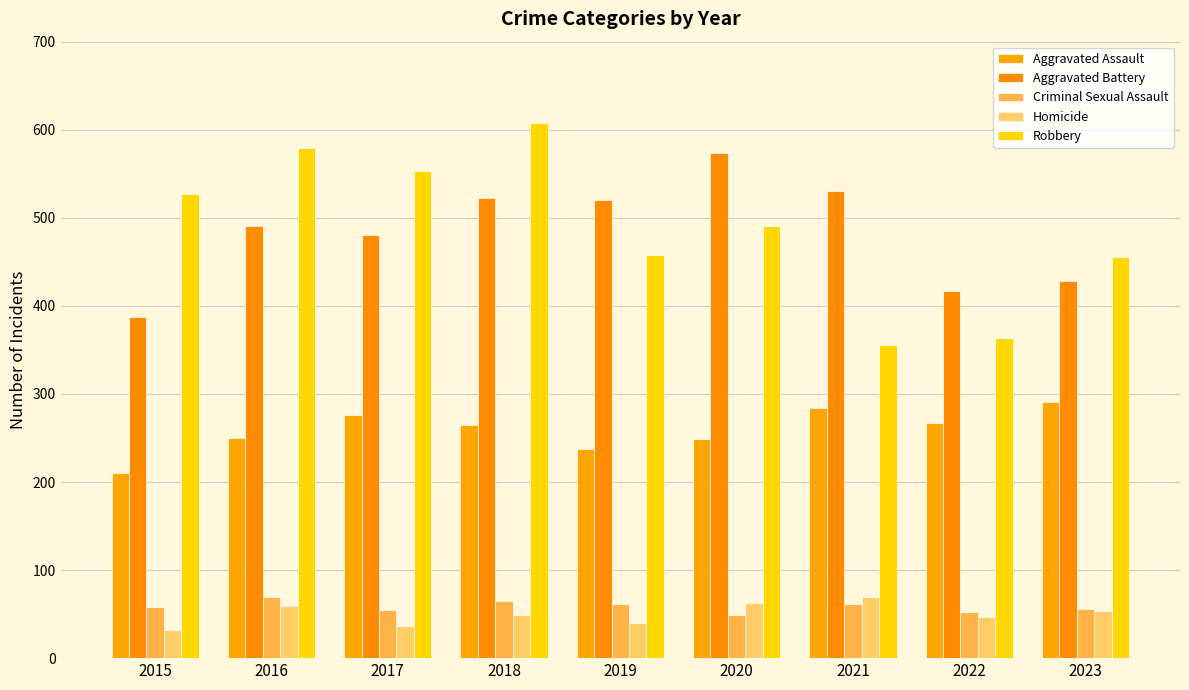

Between 2022 and 2020, which is larger?

2022